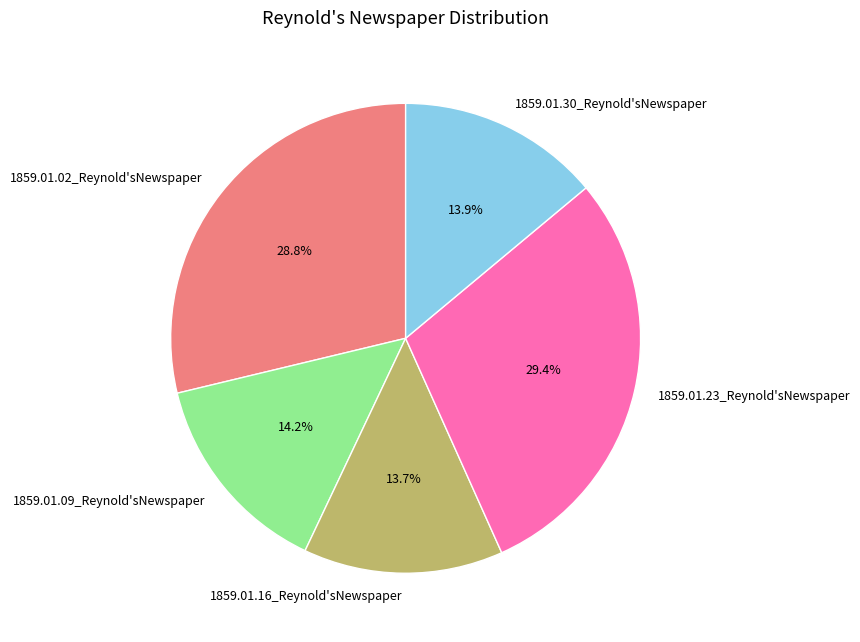

Count the number of slices in the pie.

5